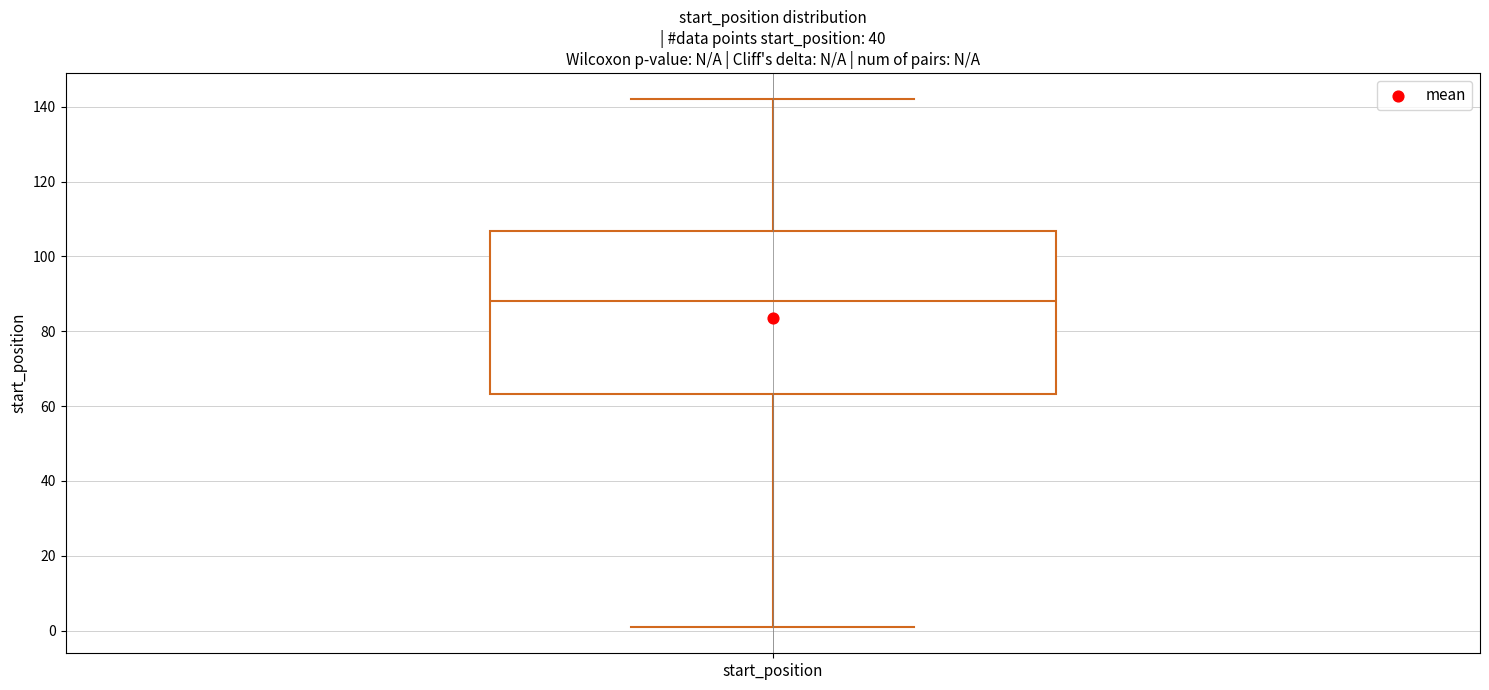

Read this box plot against the y-axis: the position of the median line, the range covered by the box, and the ends of both whiskers. The values are not printed on the chart, so give them approximately, as read against the axis.

median 88, box 64 to 106, whiskers 2 to 142